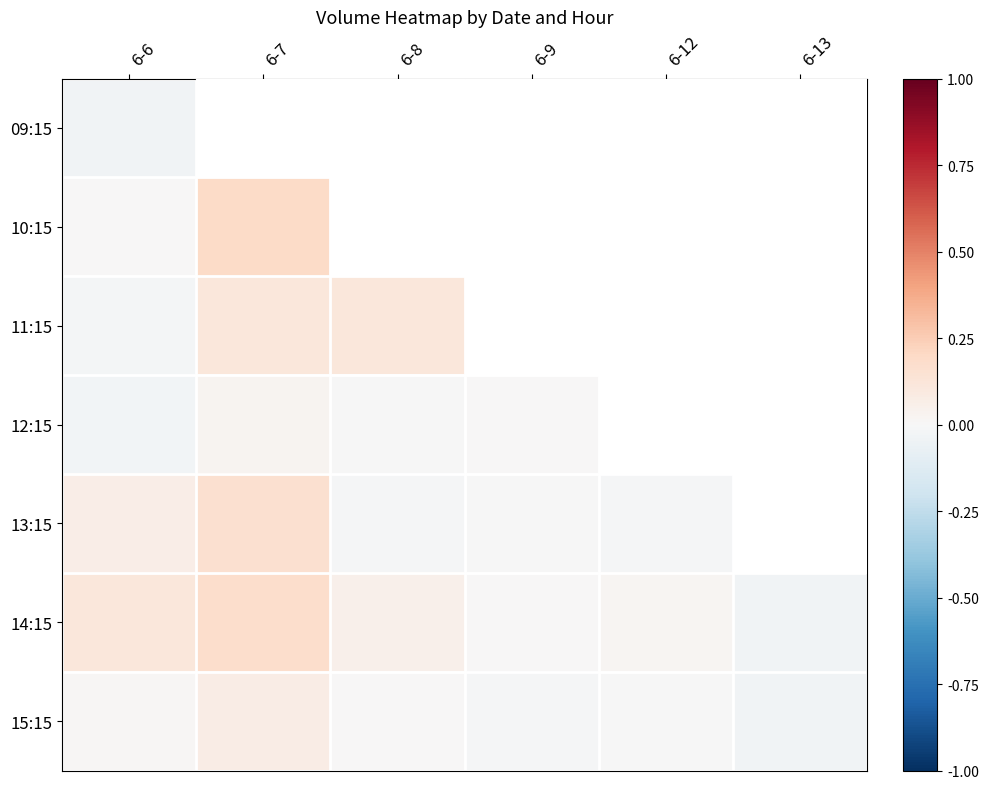

Is the value of 13:15 at 6-9 greater than the value of 10:15 at 6-6?

No